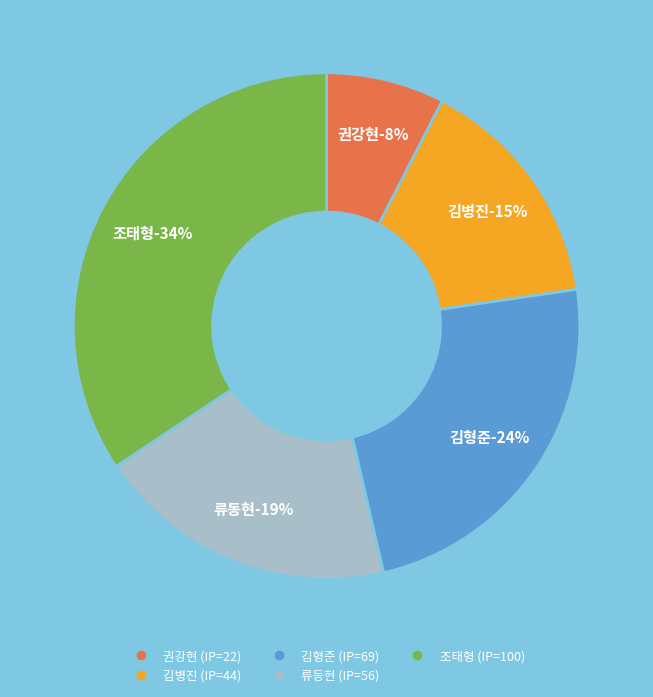

To the nearest percent, what portion does 조태형 represent?

34%